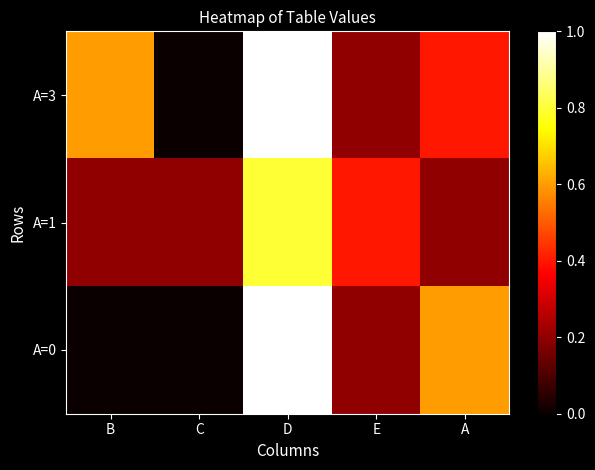

Count the number of categories in the chart.

5